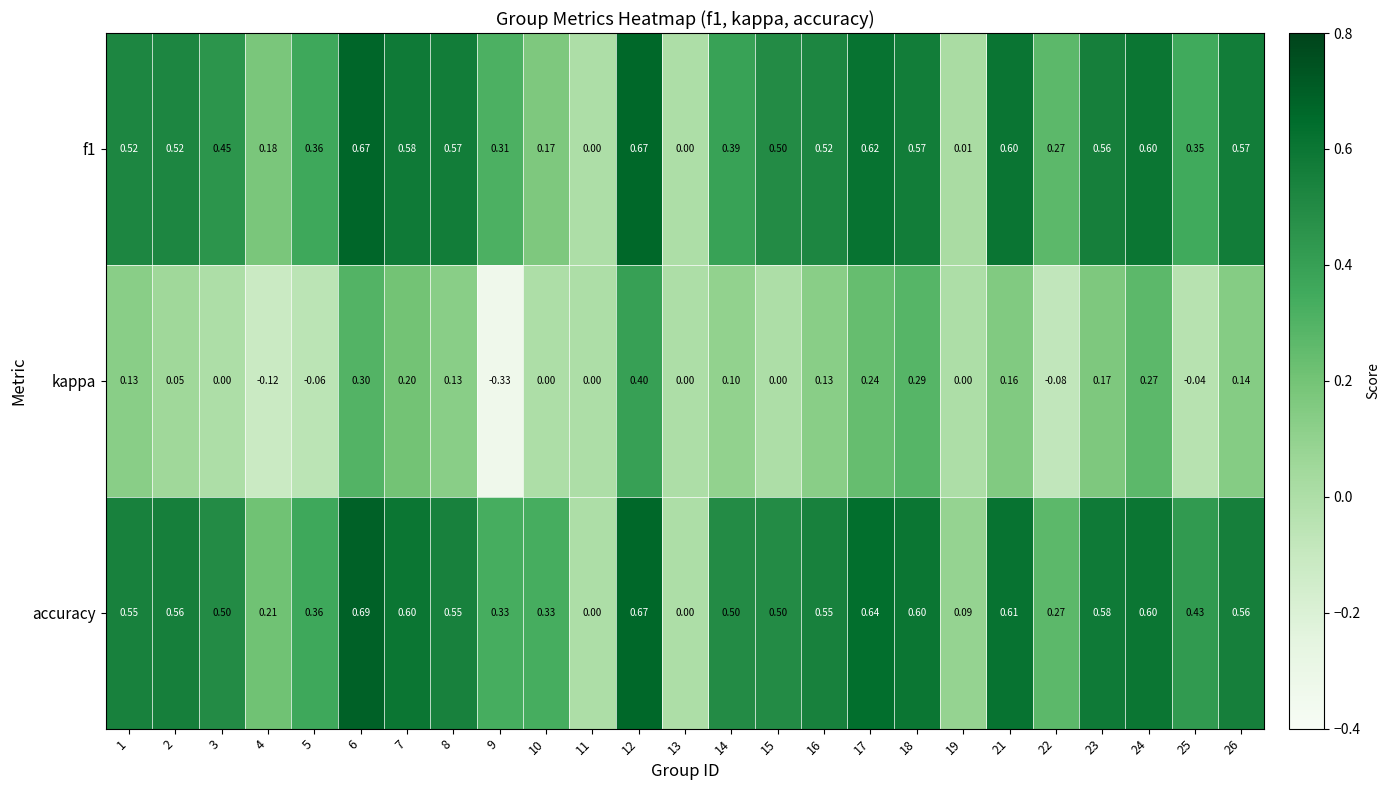

Rank the series by their maximum value, from lowest to highest.

kappa, f1, accuracy